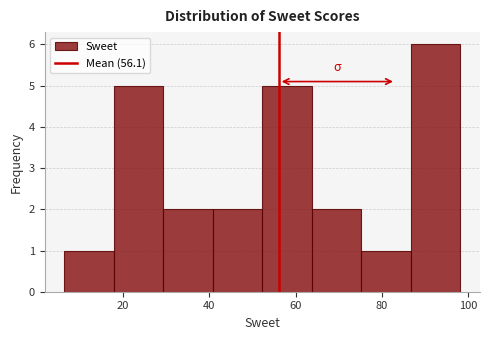

Reading left to right, transcribe this chart: for each bar, give the range it covers on the x-axis and its height. Neither the bar edges nor the heights are printed on the chart, so give them approximately, as read against the axes.

6 to 18: 1
18 to 30: 5
30 to 40: 2
40 to 52: 2
52 to 64: 5
64 to 76: 2
76 to 86: 1
86 to 98: 6